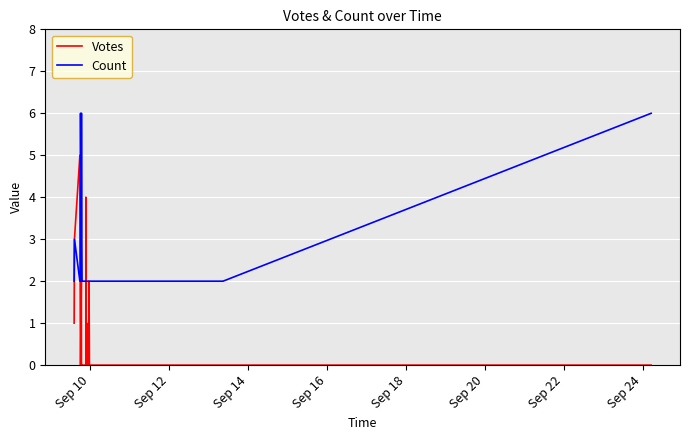

Reading right to left, what are all the values shown in this chart?

Votes: 0	0	0	0	0	0	0	0	0	0	0	0	0	0	0	0	2	0	1	0	0	4	0	0	0	0	0	0	0	0	0	0	0	0	2	0	1	5	3	1
Count: 6	2	2	2	2	2	2	2	2	2	2	2	2	2	2	2	2	2	2	2	2	2	2	2	2	2	2	2	2	2	2	2	6	6	2	6	2	2	3	2